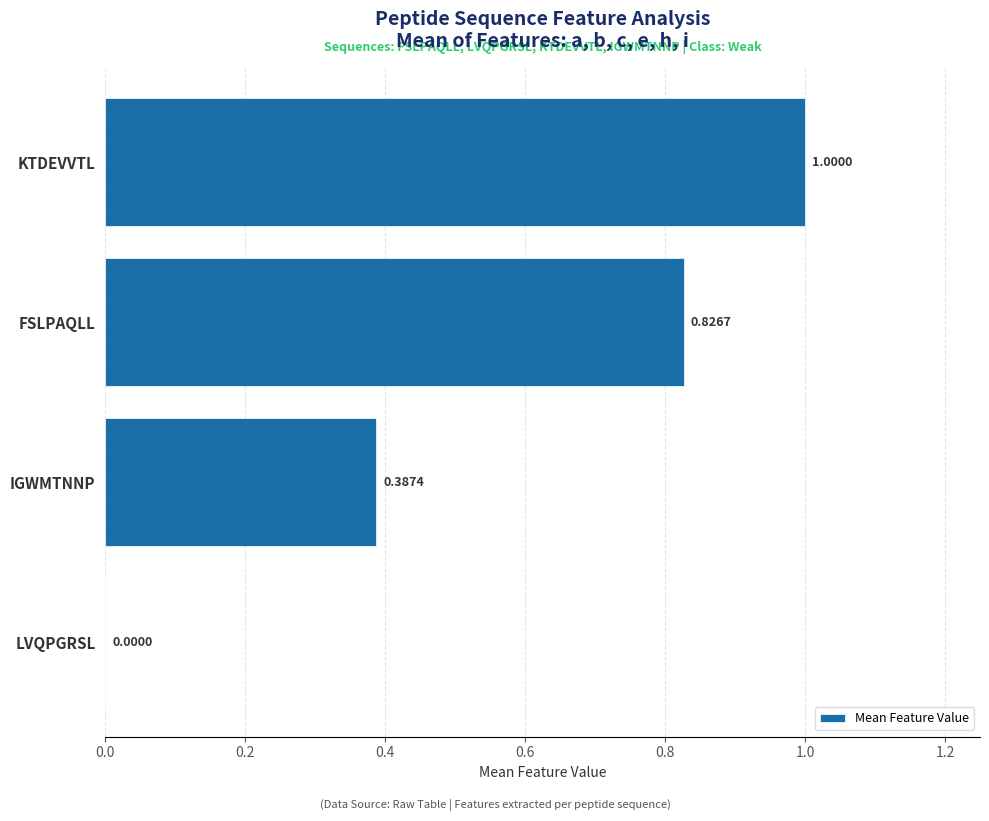

What is the average value?

0.6